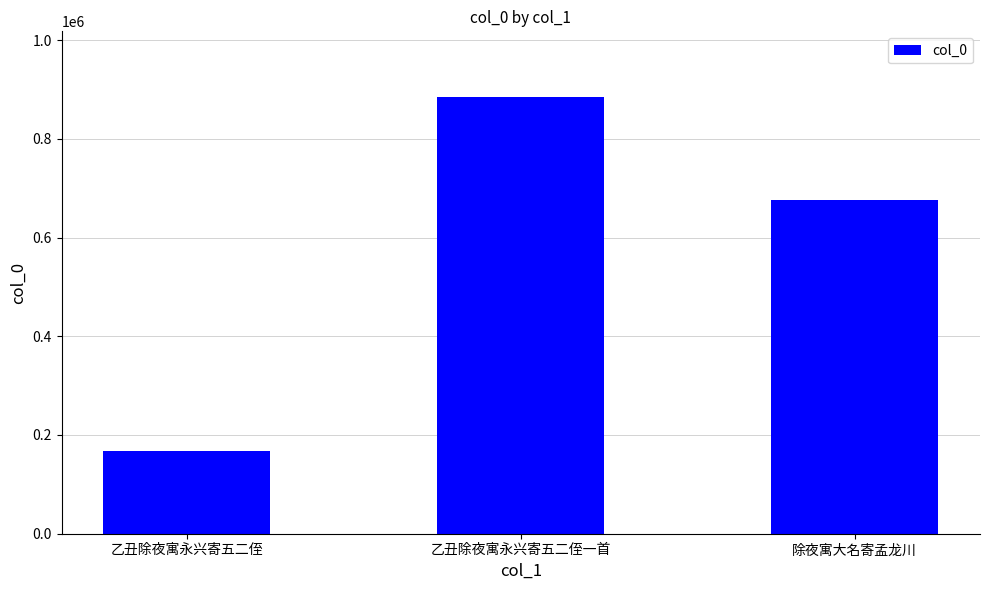

Approximately how many times larger is the value at 乙丑除夜寓永兴寄五二侄 compared to 除夜寓大名寄孟龙川?

0.2